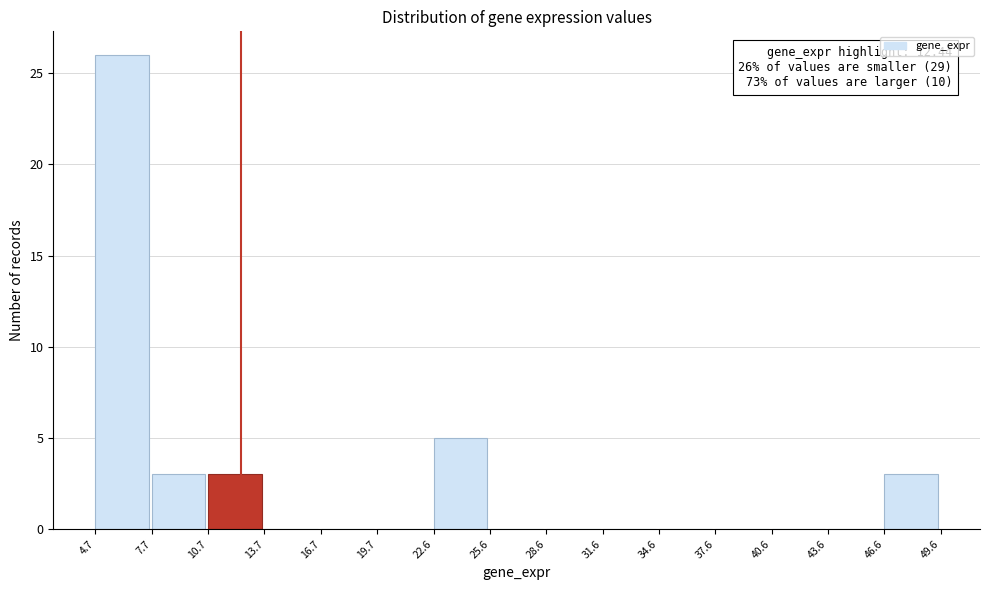

Which range on the x-axis has the tallest bar?

4.7 to 7.7